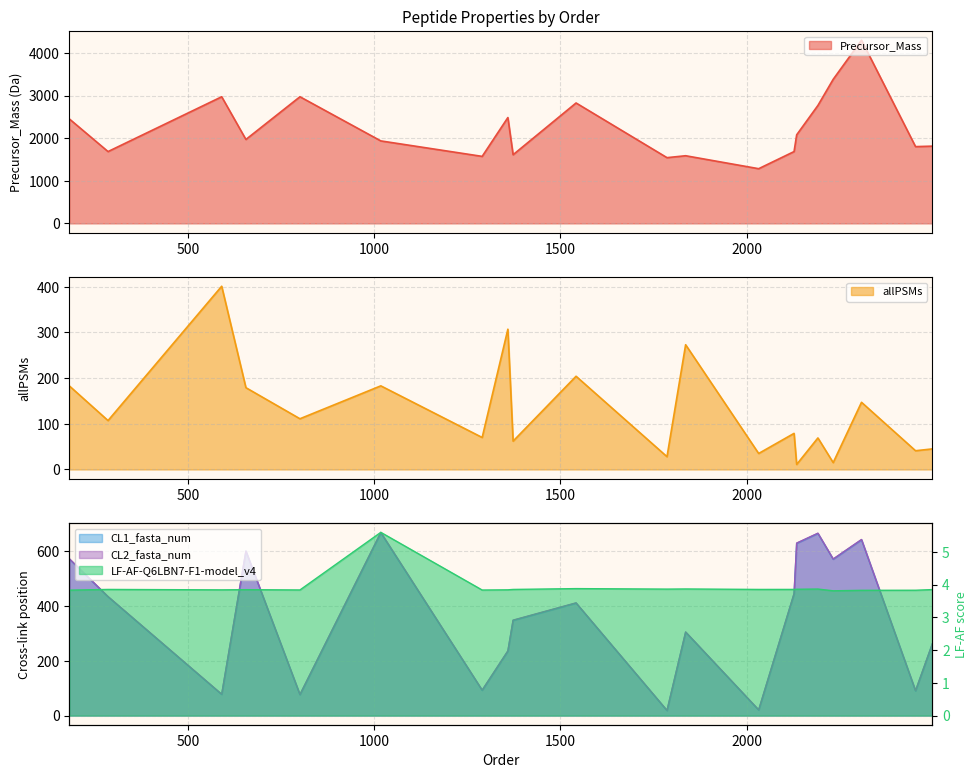

At which label does CL2_fasta_num first exceed 411?

182